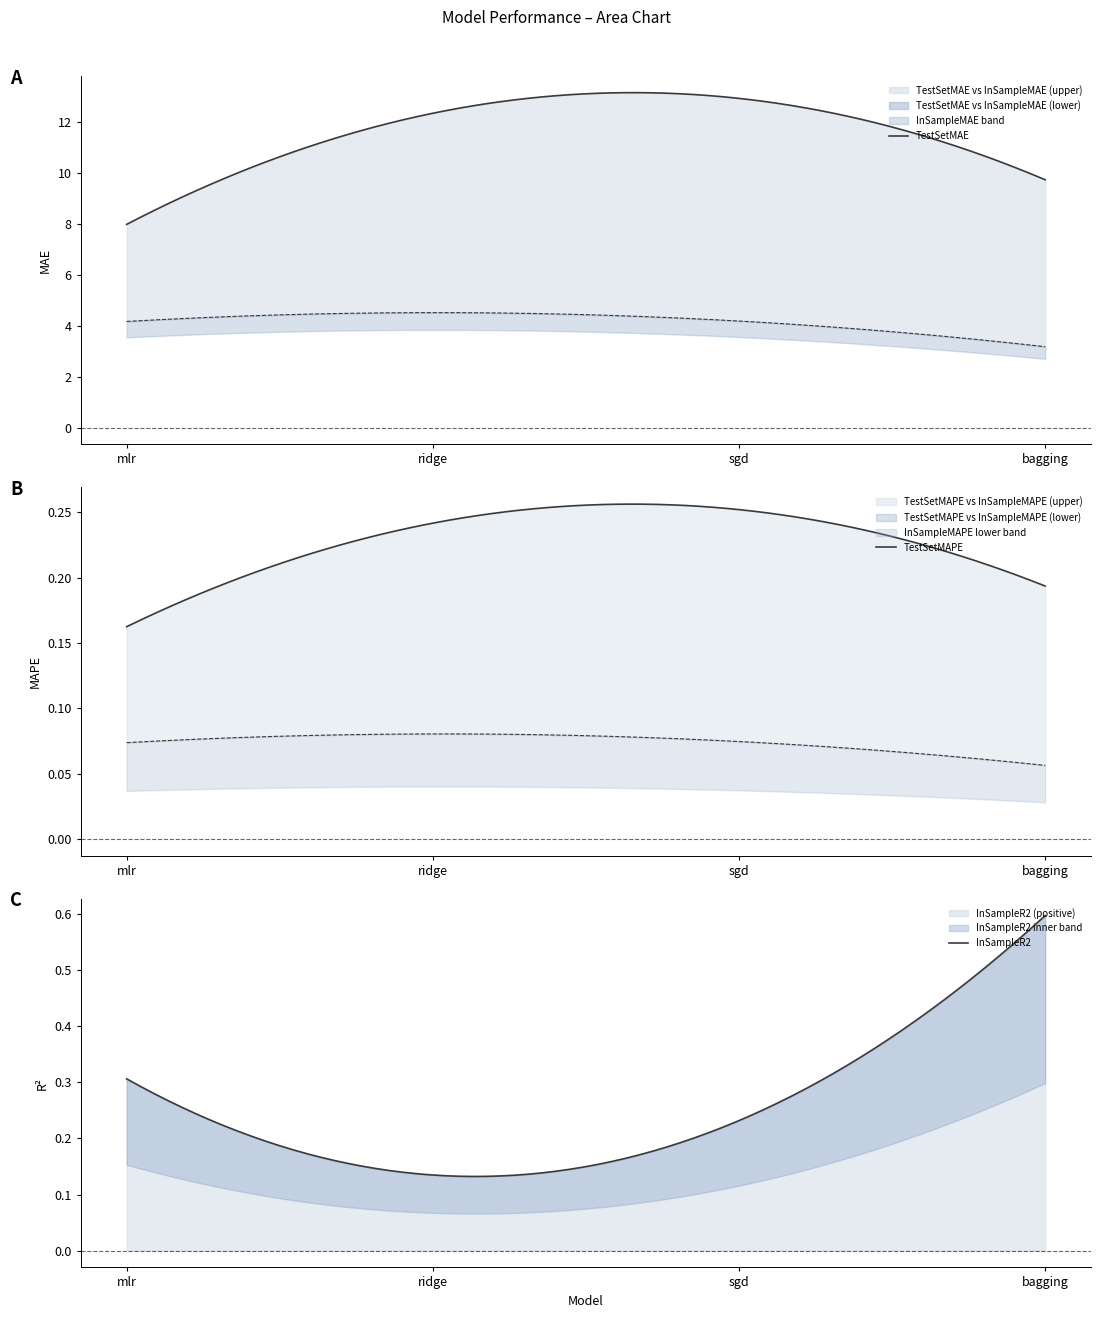

What is the total value across all series at ridge?

12.9